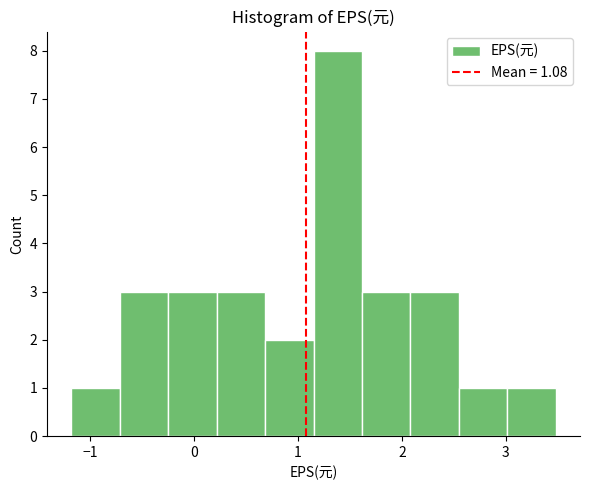

Reading left to right, list every bar in this chart as the range it spans on the x-axis followed by its height. Neither the bar edges nor the heights are printed on the chart, so give them approximately, as read against the axes.

-1.2 to -0.7: 1
-0.7 to -0.2: 3
-0.2 to 0.2: 3
0.2 to 0.7: 3
0.7 to 1.2: 2
1.2 to 1.6: 8
1.6 to 2.1: 3
2.1 to 2.5: 3
2.5 to 3.0: 1
3.0 to 3.5: 1